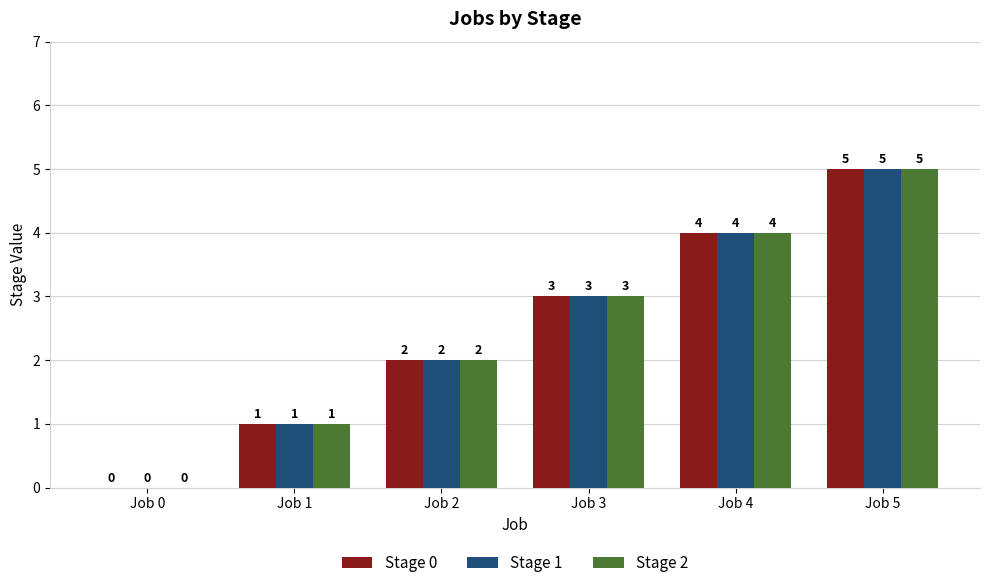

At which label is Stage 1 closest to 2?

Job 2